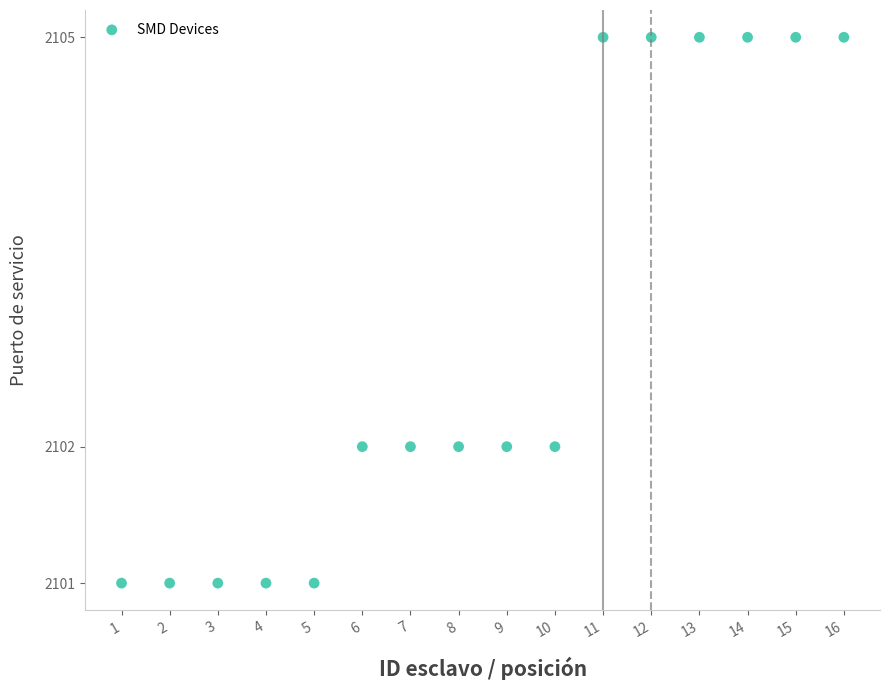

What is the range of X values (max minus min)?

15